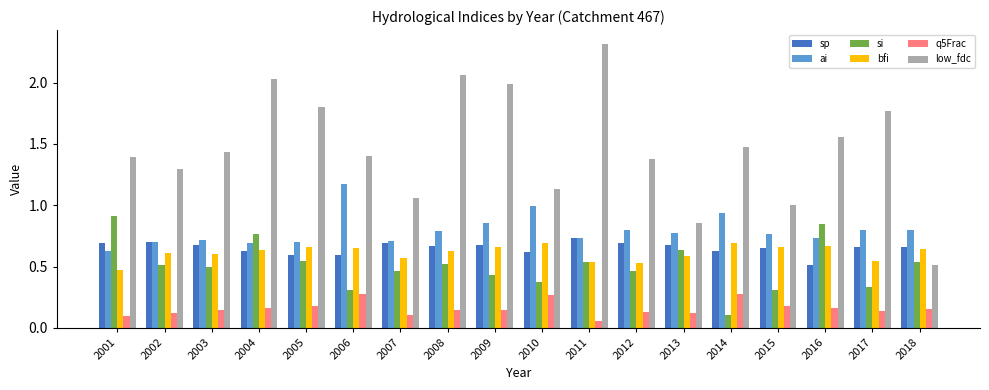

Between 2005 and 2011, which series saw the biggest shift?

low_fdc